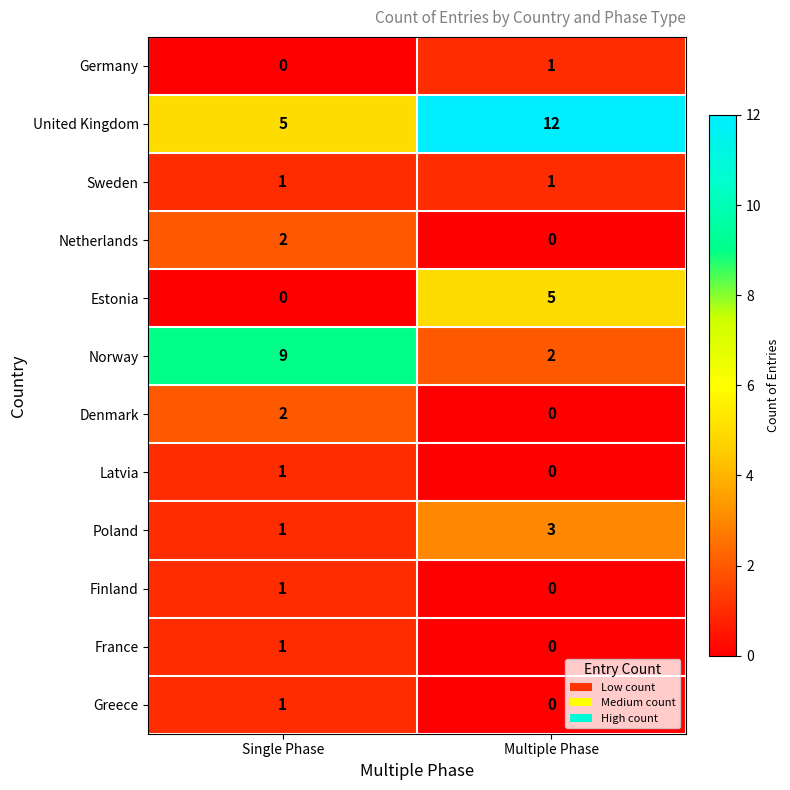

What is the spread (max minus min) of values at Multiple Phase?

12